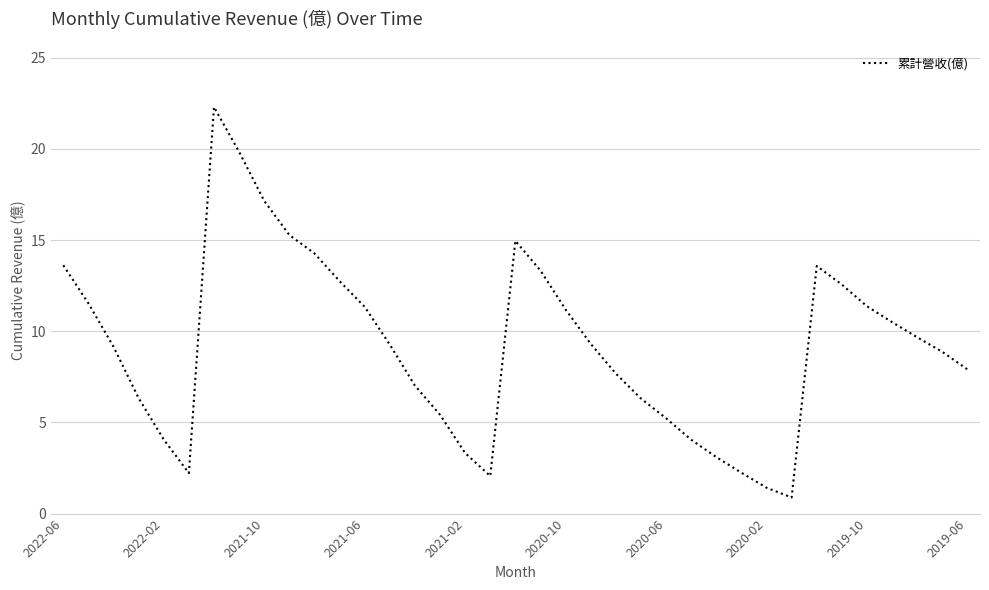

What is the smallest value displayed?

0.9